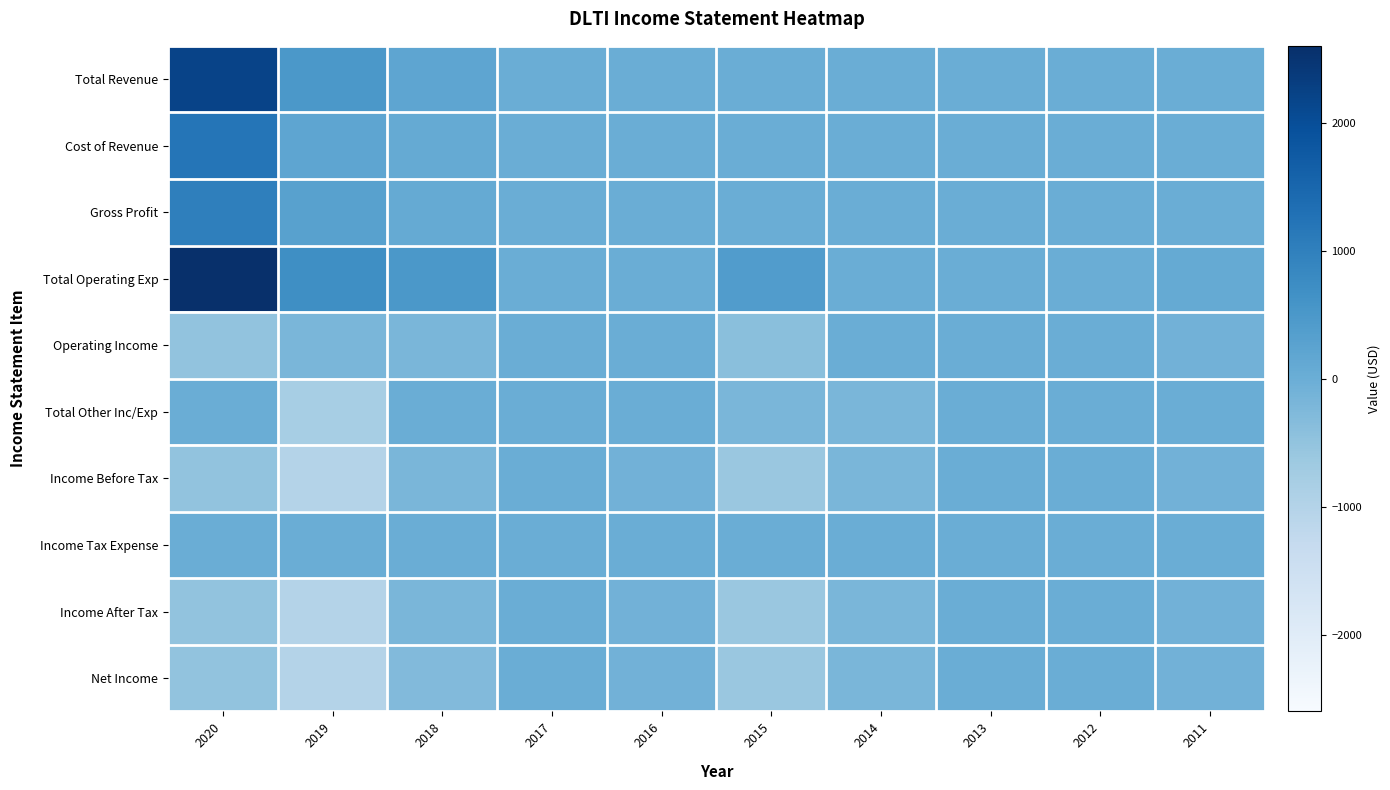

What is the smallest value displayed?

-1000